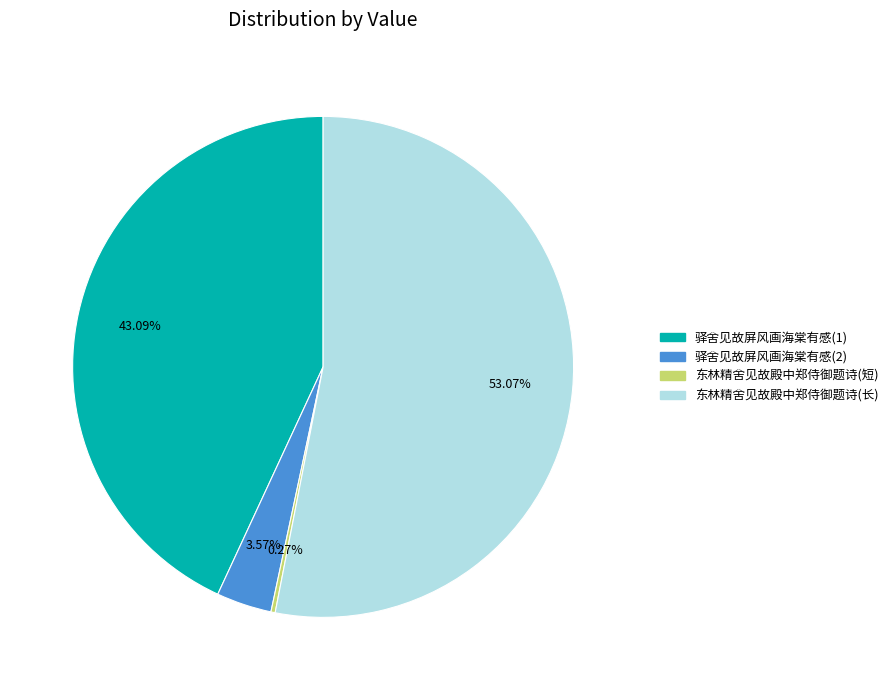

Is there any slice that represents more than half of the pie?

Yes